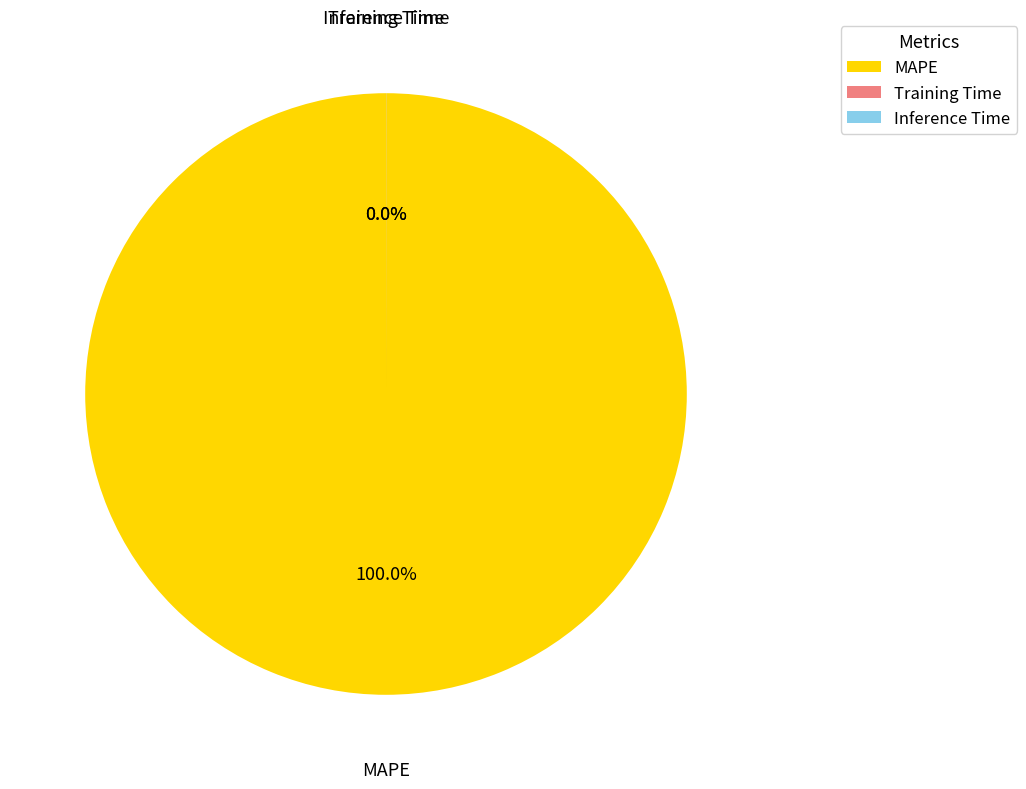

True or false: Inference Time accounts for 0% of the total.

True